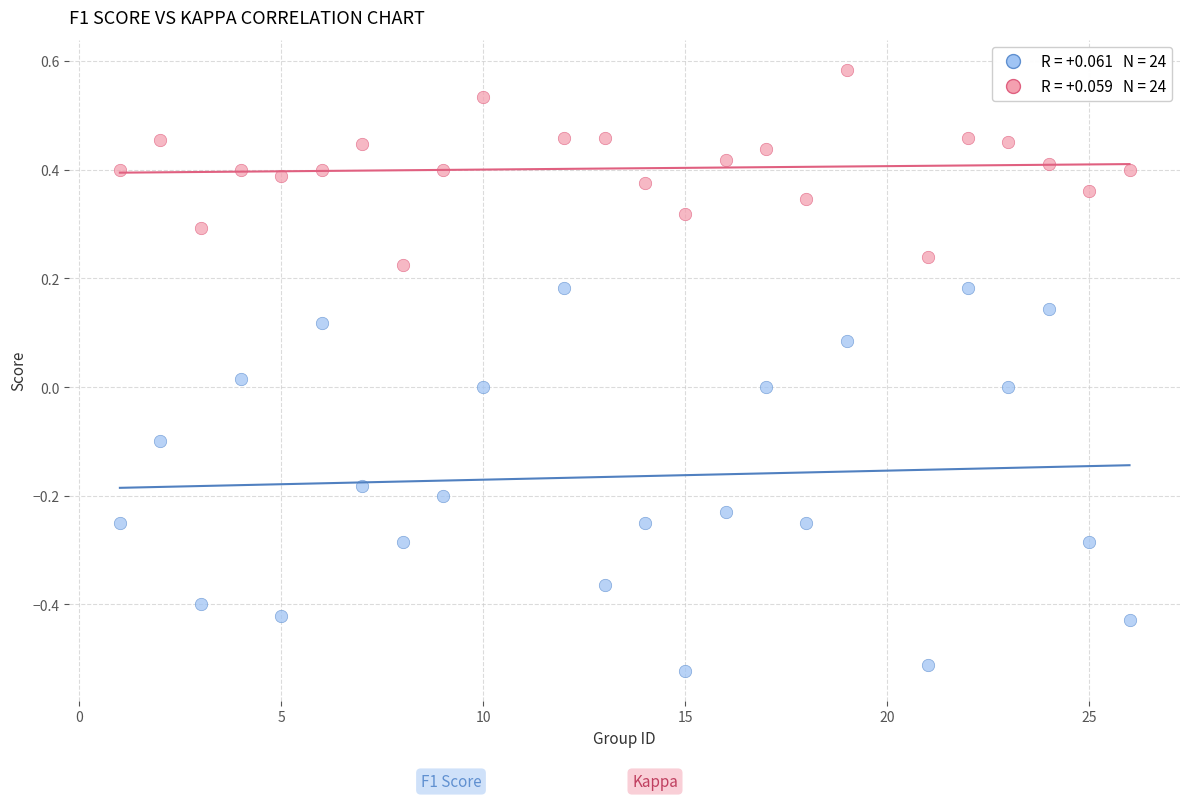

Across all data points, what is the range of Y values (max minus min)?

1.1